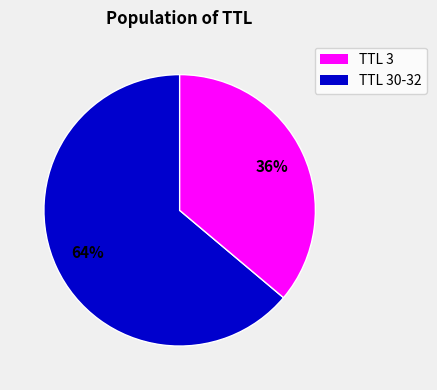

To the nearest percent, what is the average slice percentage?

50%